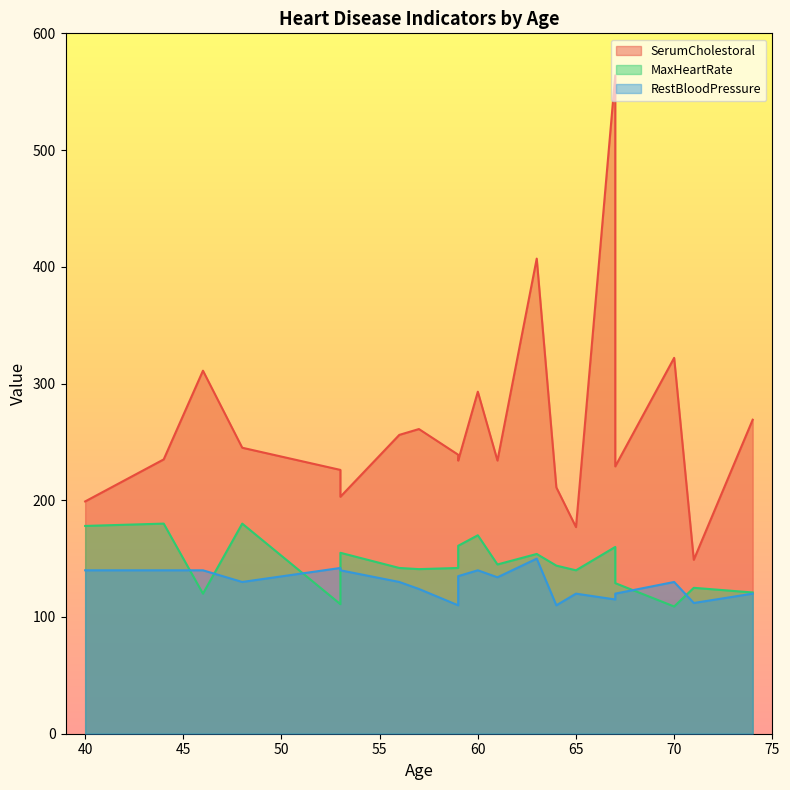

Is the value of RestBloodPressure at 57 greater than the value of SerumCholestoral at 53?

No